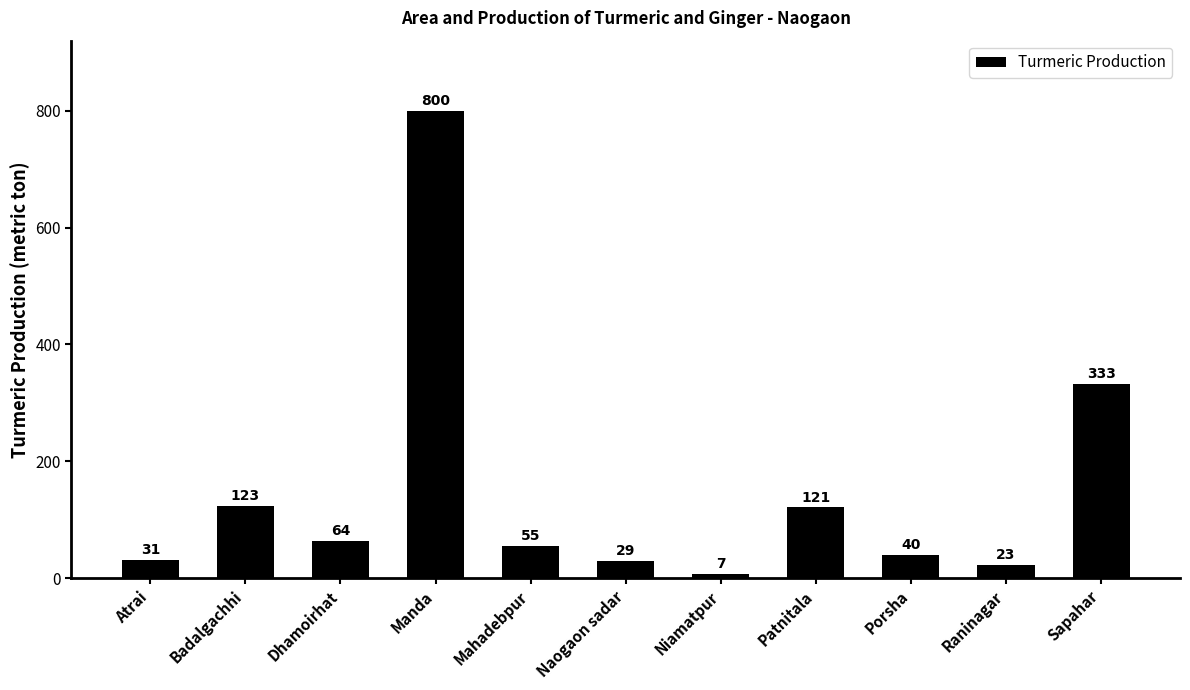

Reading right to left, list all the values displayed in this chart.

333	23	40	121	7	29	55	800	64	123	31